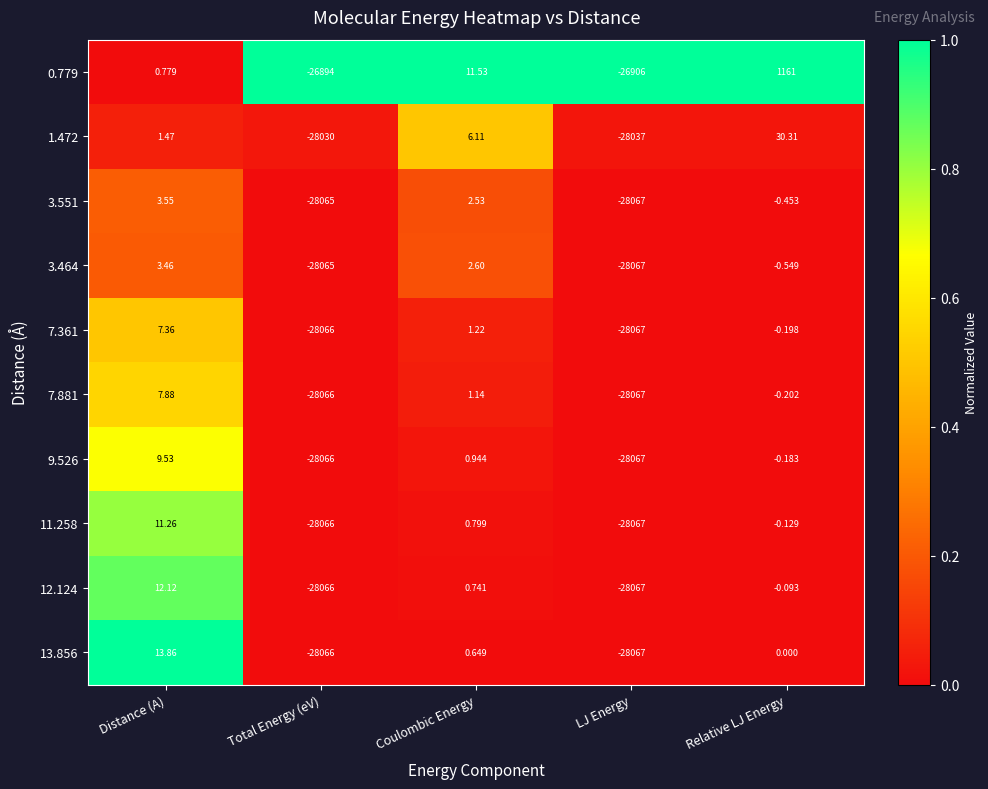

Which label corresponds to the largest value in the chart?

Relative LJ Energy